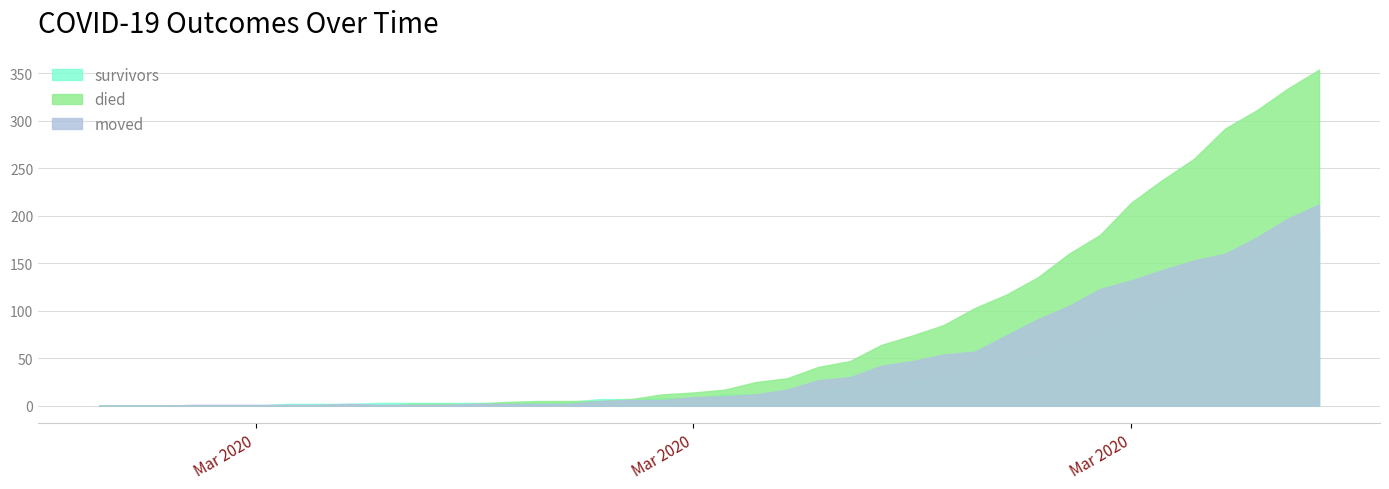

What is the label of the 18th point from the right?

2020-03-20